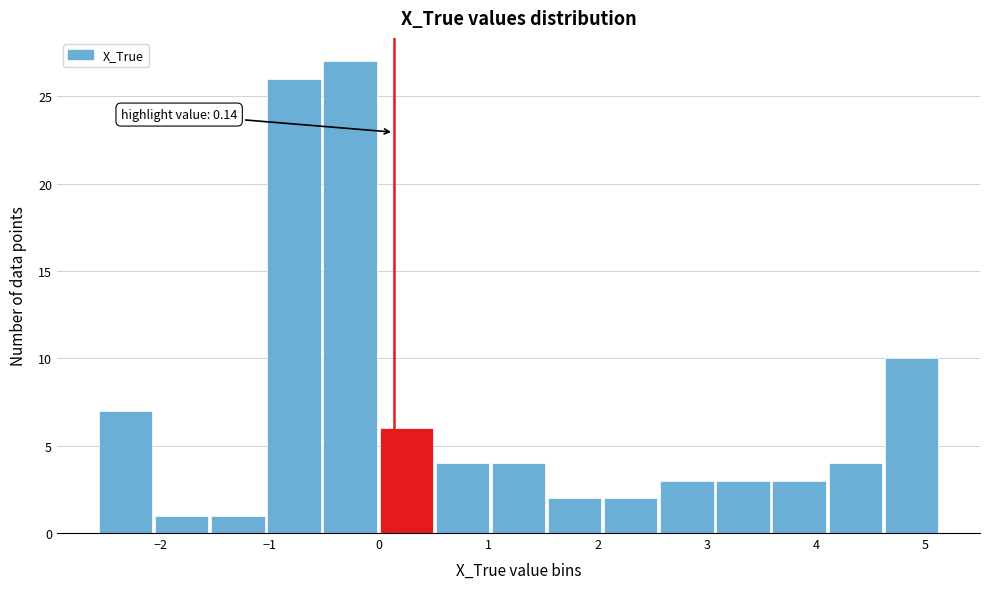

Which range on the x-axis has the tallest bar?

-0.5 to 0.0